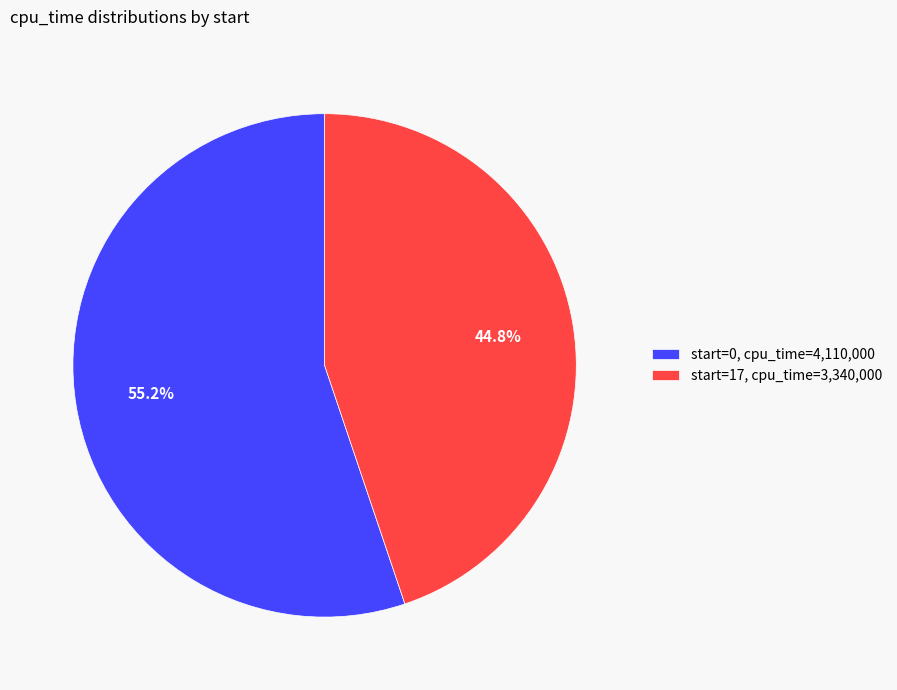

Is there a majority slice in this chart?

Yes